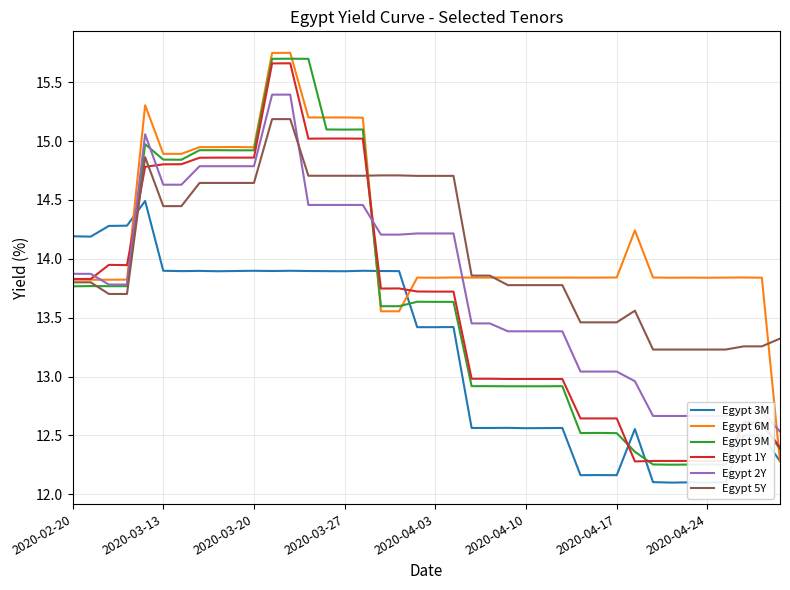

Rank the series by their maximum value, from highest to lowest.

Egypt 6M, Egypt 9M, Egypt 1Y, Egypt 2Y, Egypt 5Y, Egypt 3M